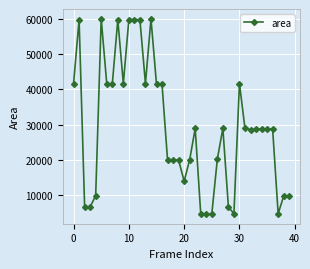

What is the difference between the maximum and minimum values?

55401